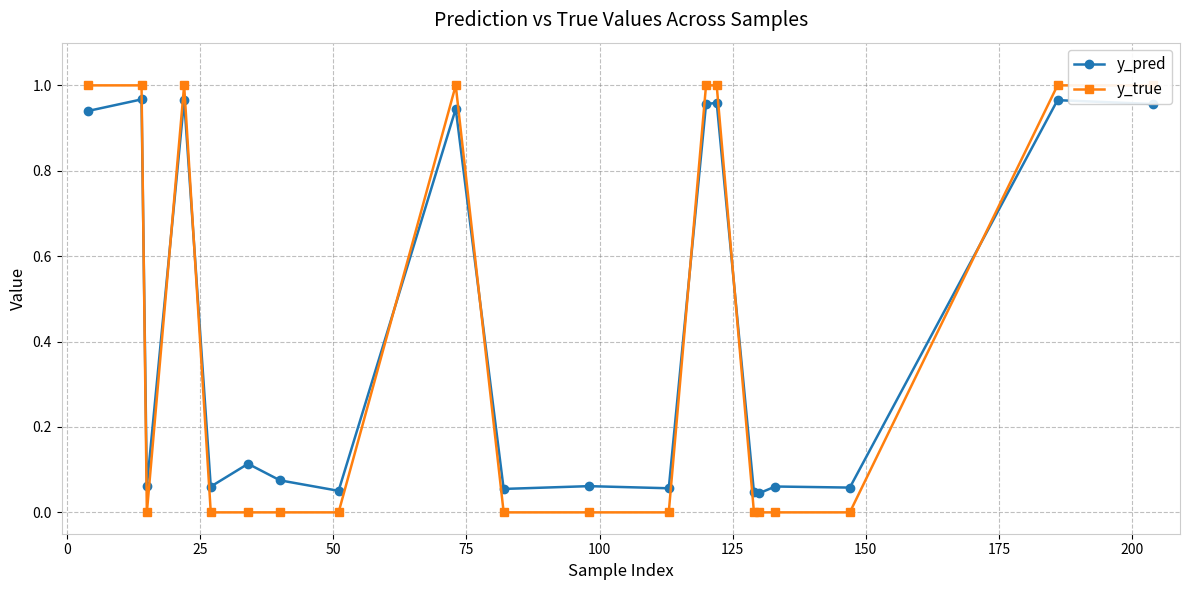

Which series has the largest total across all categories?

y_pred